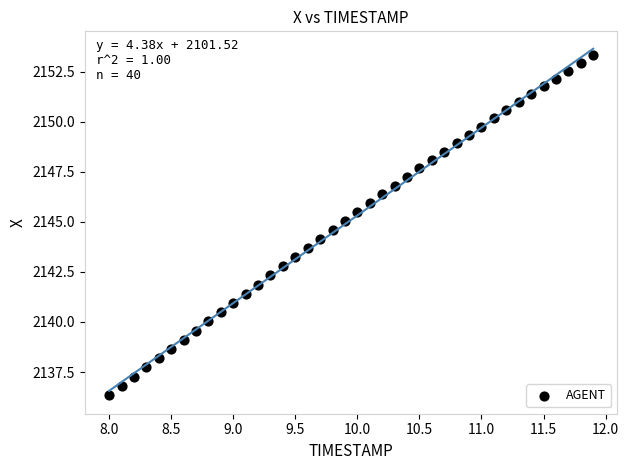

What is the range of X values (max minus min)?

3.9